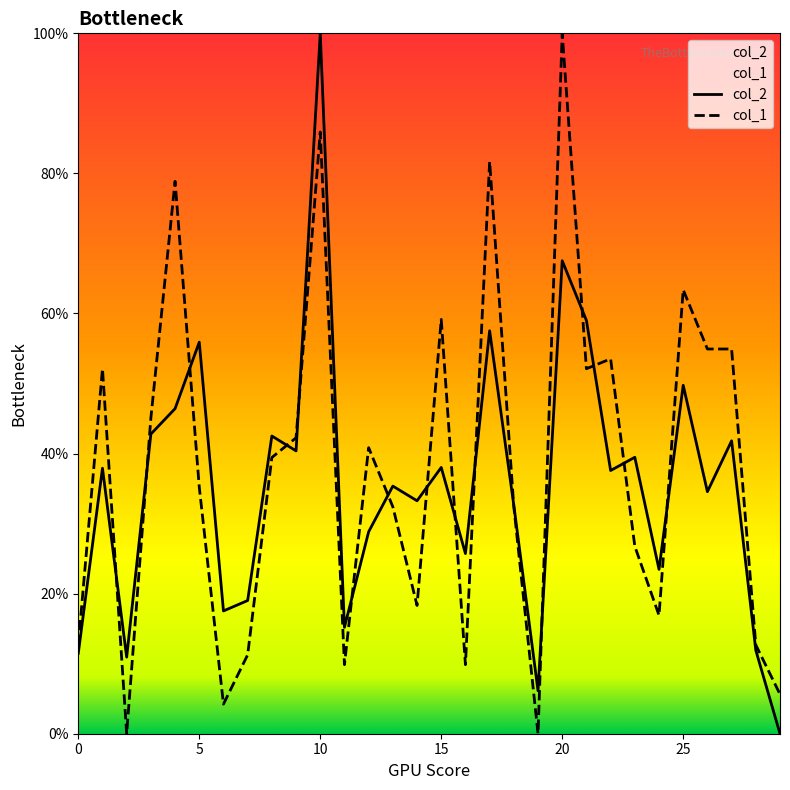

The value of col_2 at 25 is 49.7. True or false?

True